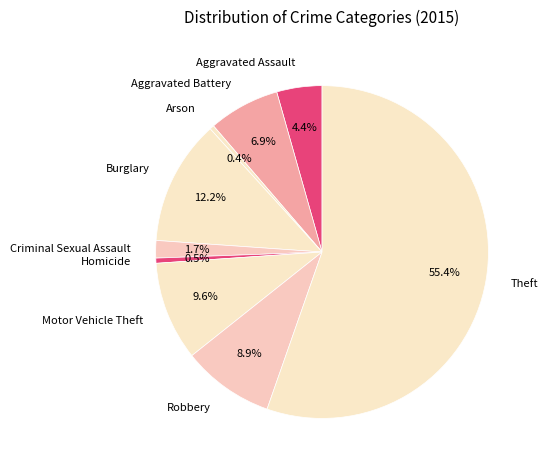

Is Theft the majority of the pie?

Yes